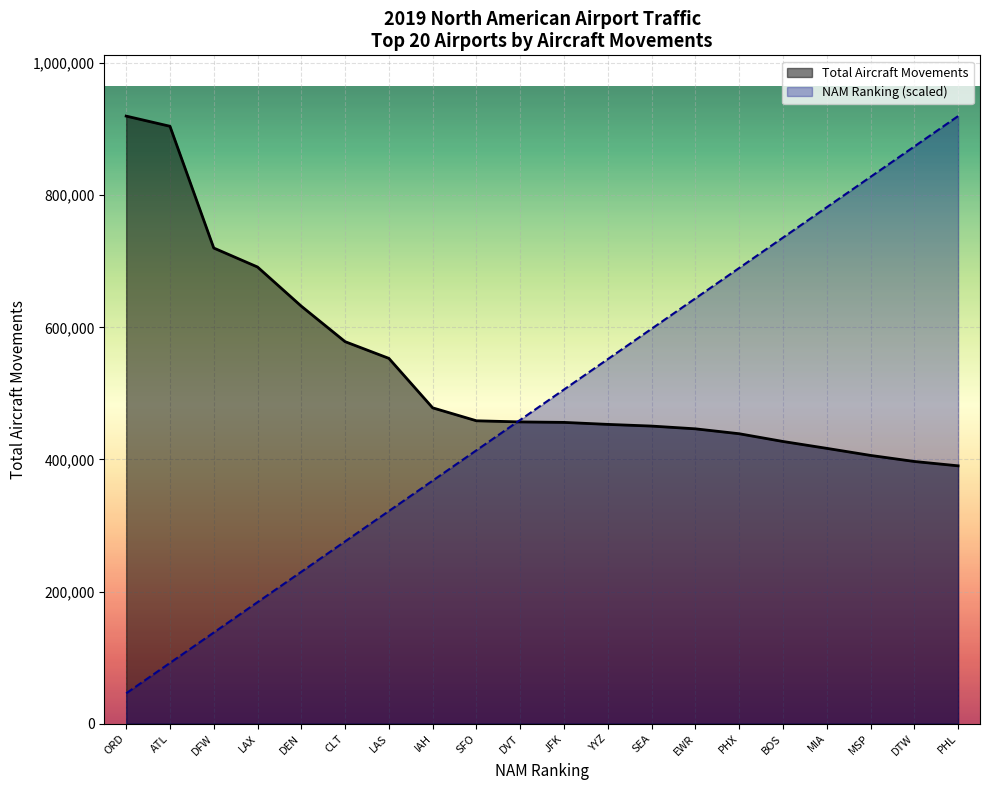

Is the value of NAM Ranking at JFK greater than the value of Total Aircraft Movements at YYZ?

Yes